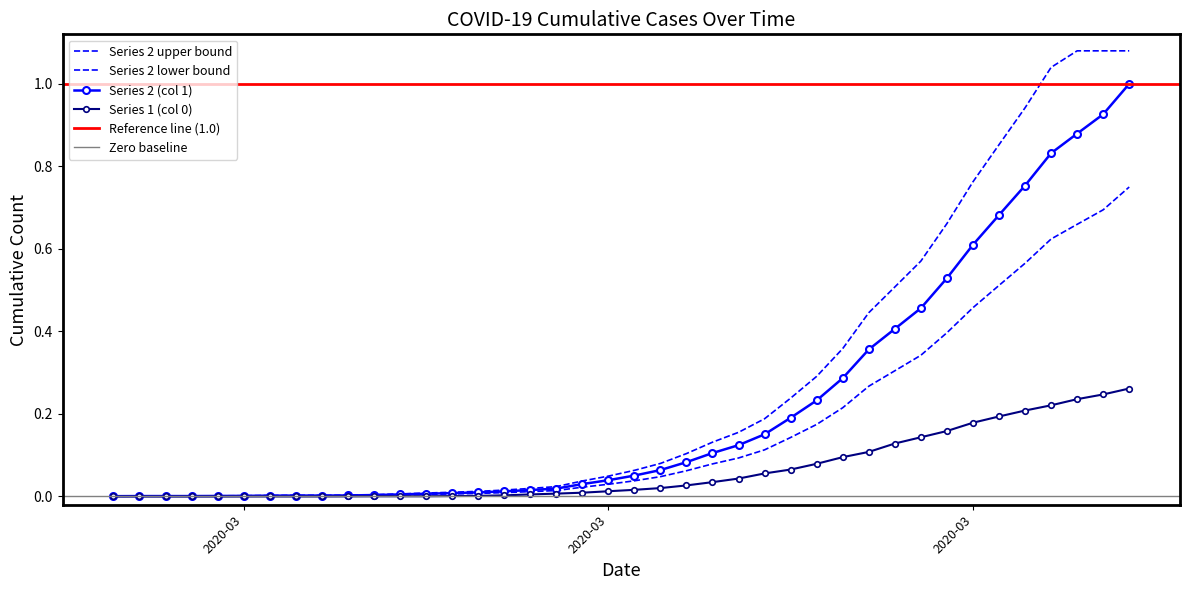

Which category has the lowest value in the Series 1 (col 0) series?

2020-02-27